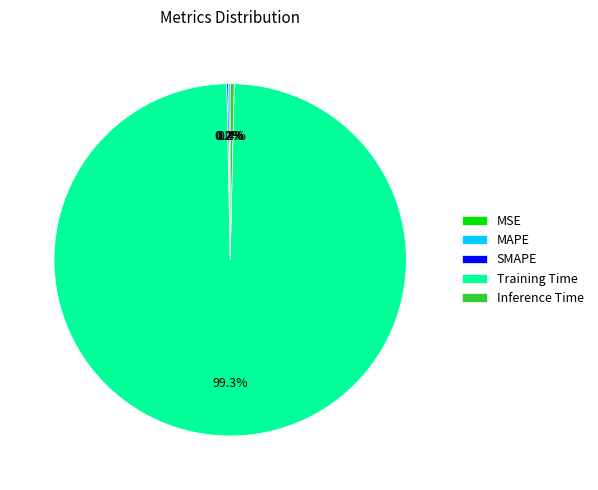

What is the majority slice?

Training Time